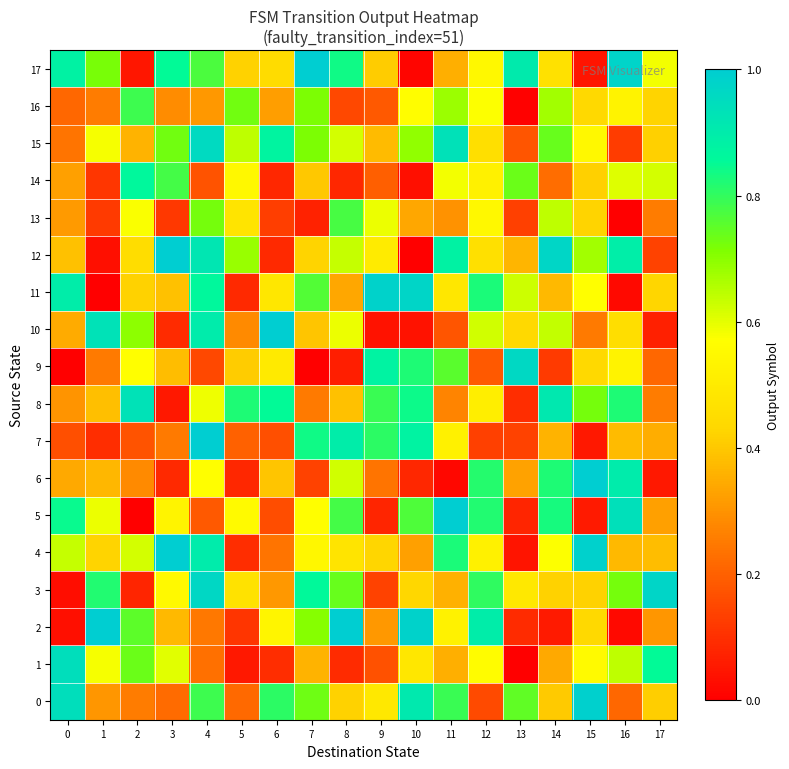

Rank the series by their maximum value, from lowest to highest.

13, 16, 14, 8, 1, 15, 9, 3, 11, 0, 4, 2, 5, 6, 7, 10, 12, 17